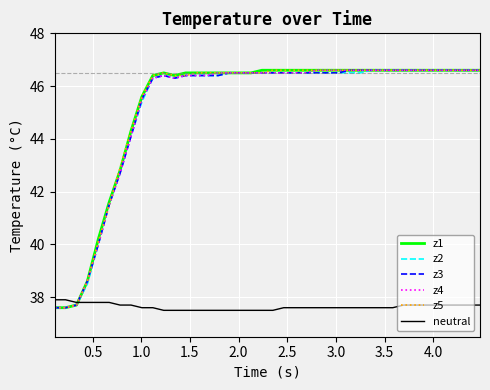

What is the minimum value shown in the chart?

37.5